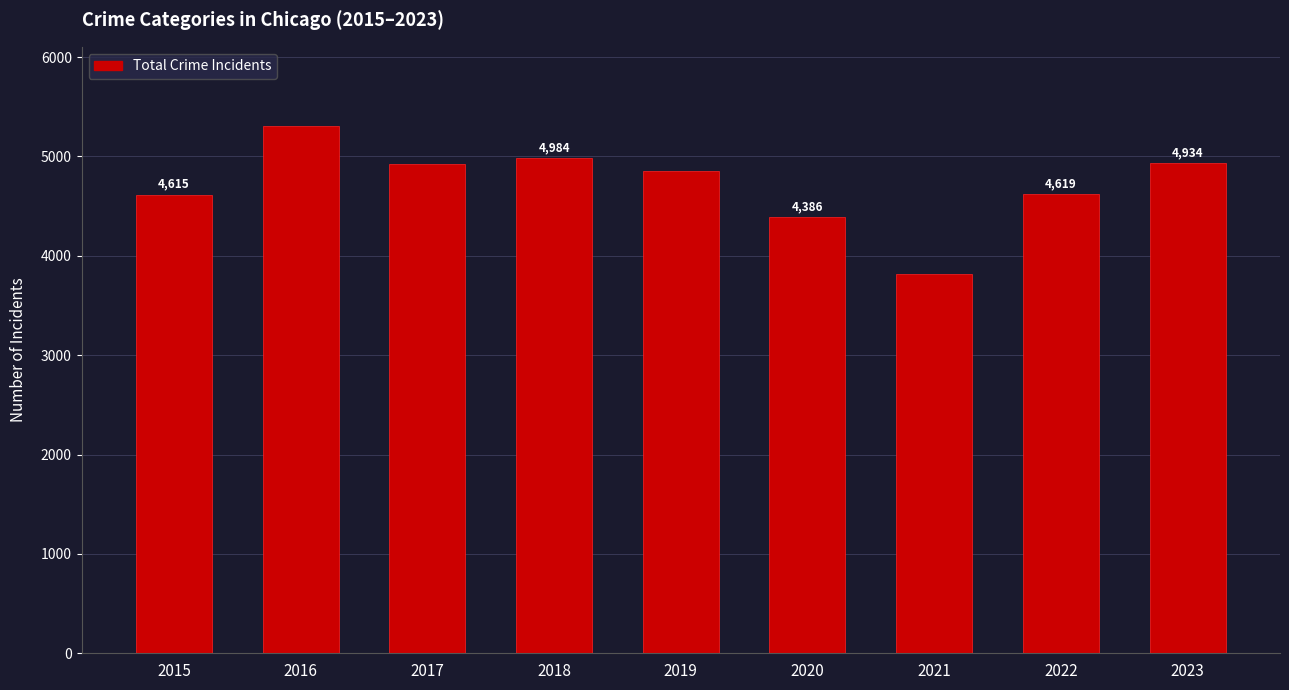

How many data points are less than 4853?

4